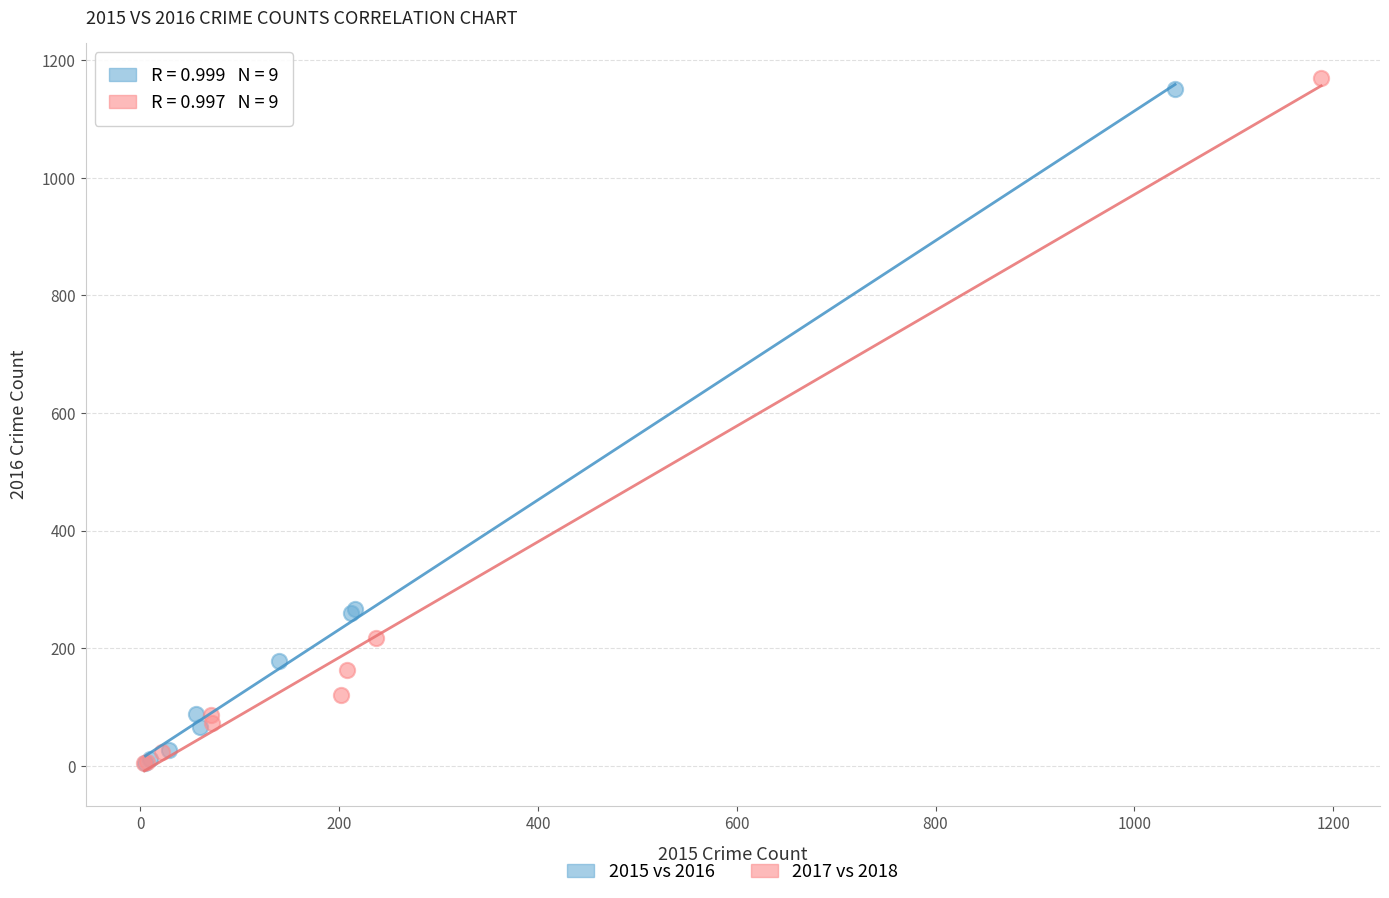

Which series has the widest spread of Y values?

2017 vs 2018